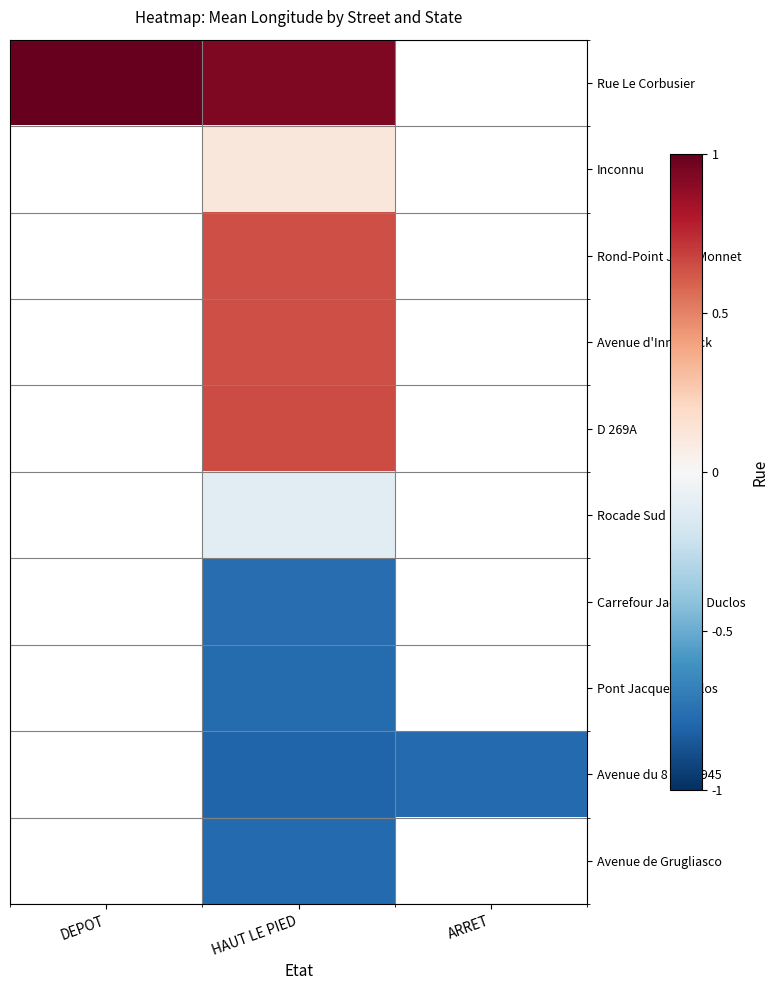

Which category has the lowest value in the Rue Le Corbusier series?

HAUT LE PIED